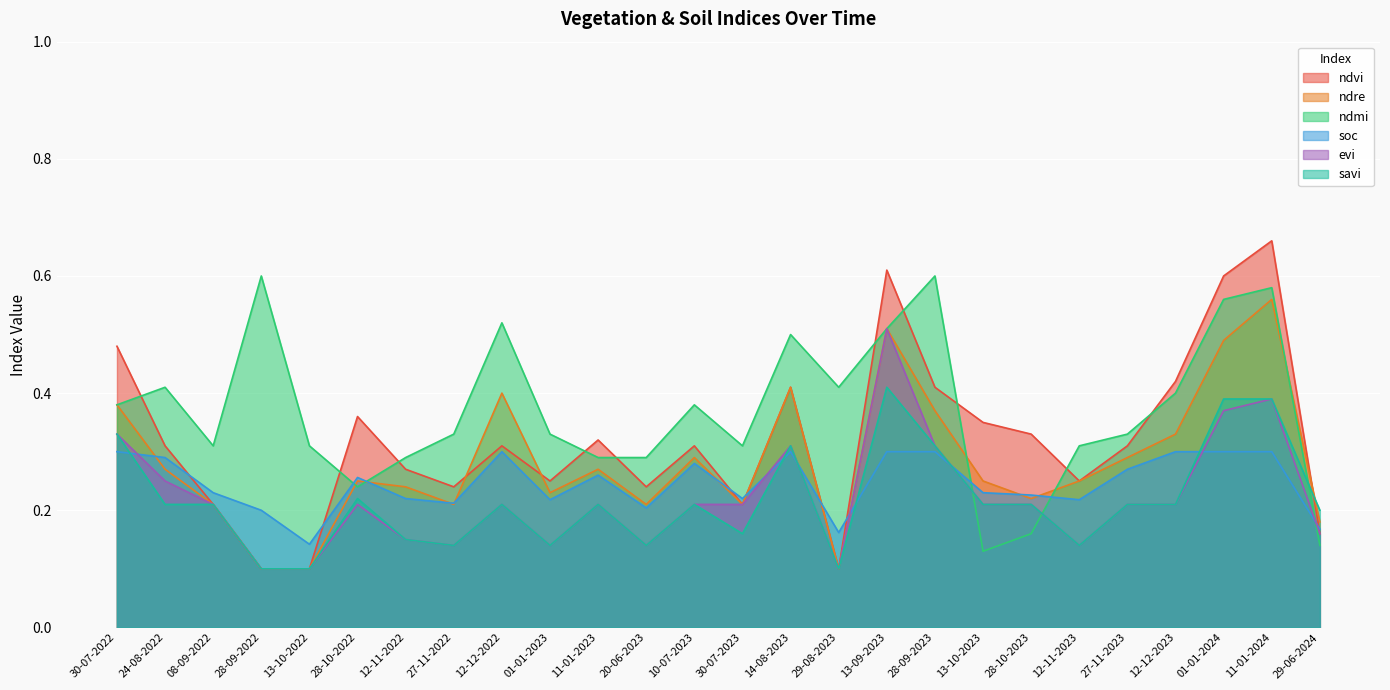

Where is the first local maximum for savi?

28-10-2022